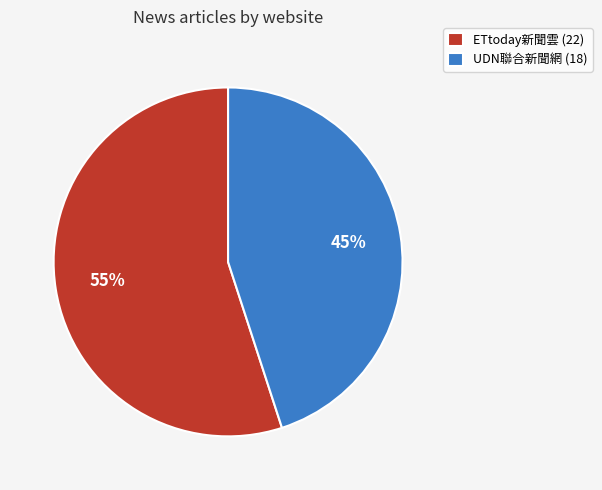

To the nearest percent, what percentage of the pie is ETtoday新聞雲?

55%